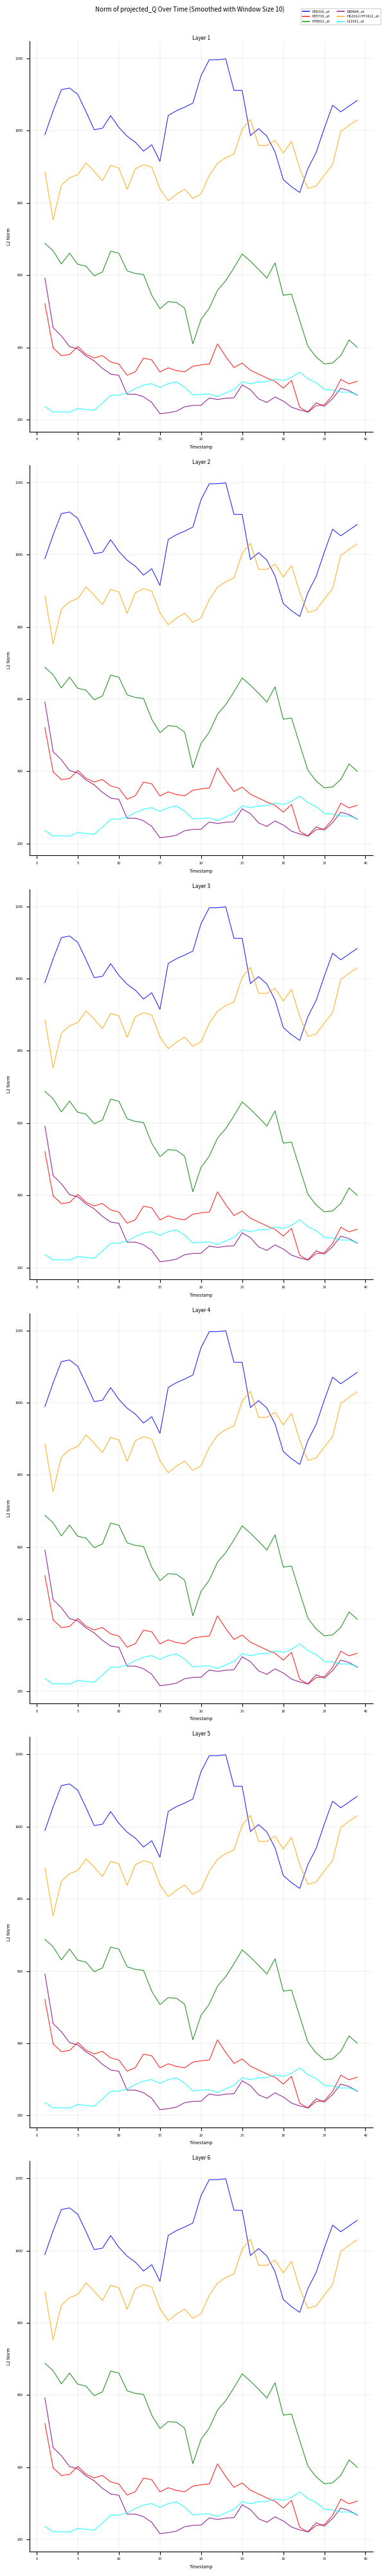

What is the greatest value displayed?

1199.0